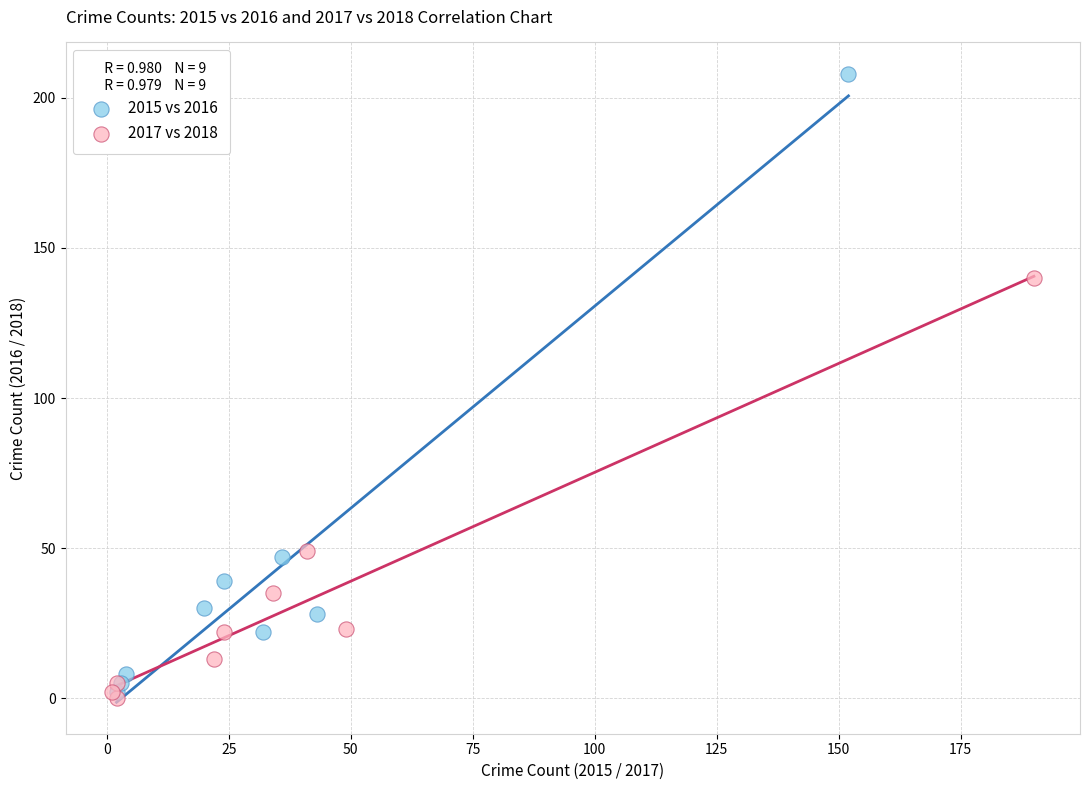

Which series contains the highest Y value?

2015 vs 2016